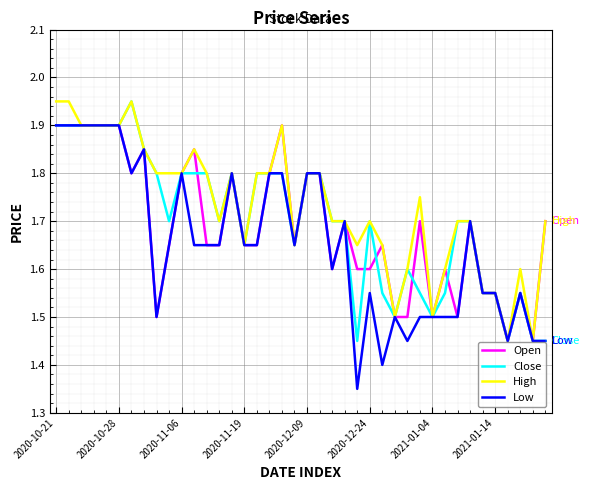

Which series has the largest range (max minus min)?

Low